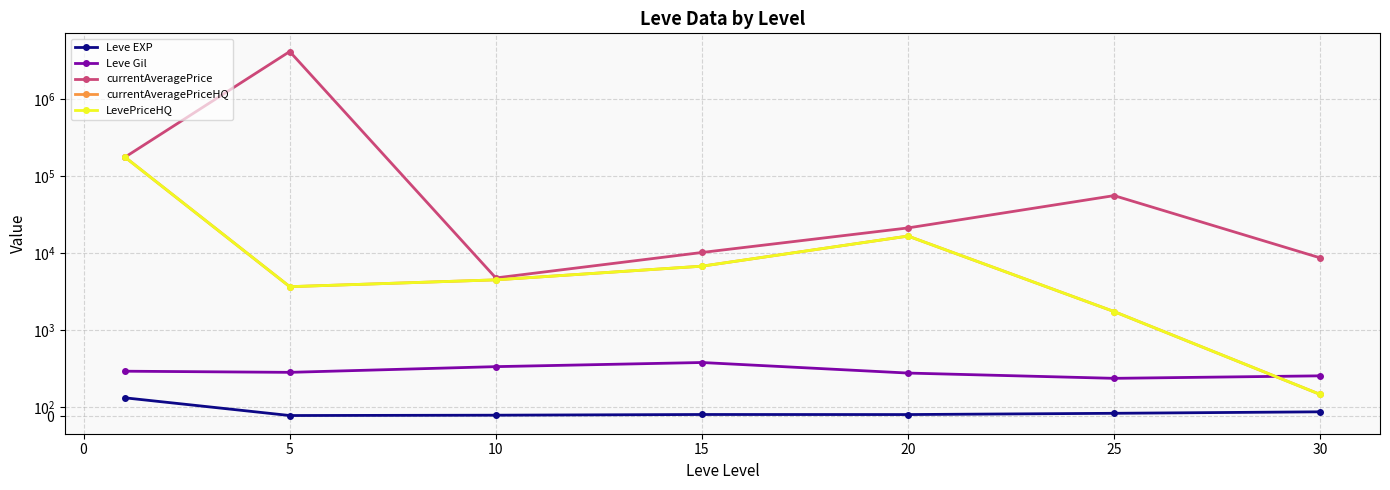

In LevePriceHQ, how many points are lower than both neighbors (excluding endpoints)?

1